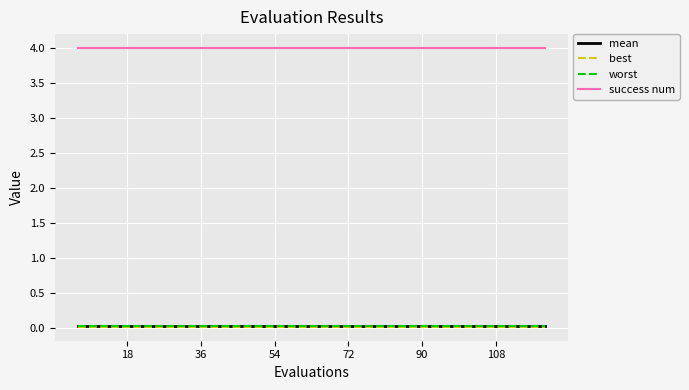

What are all the series names shown in the legend?

mean, best, worst, success num